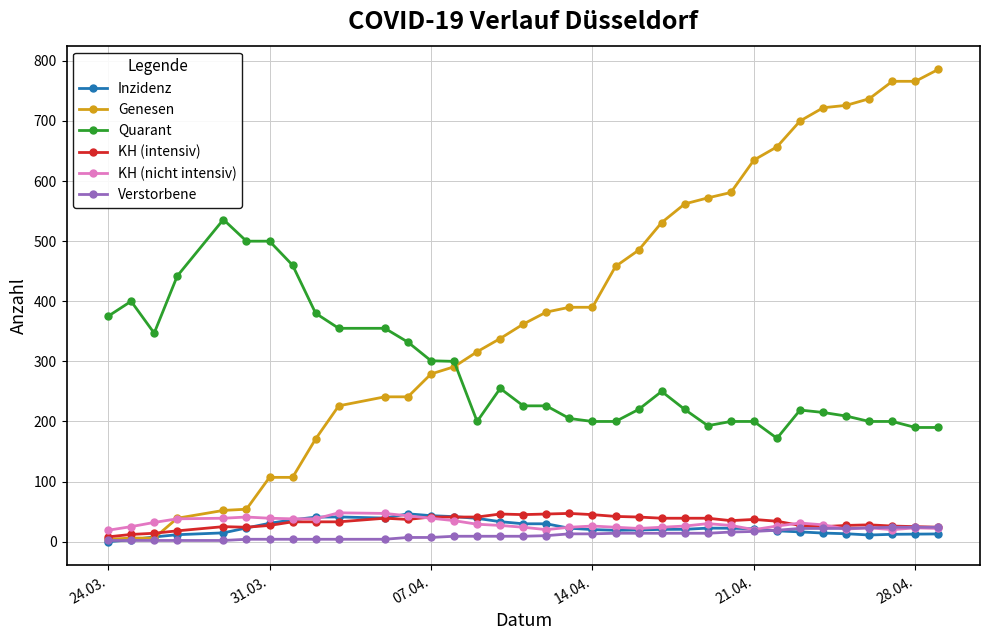

What is the value of the Genesen point at the 14th from the left?

291.0